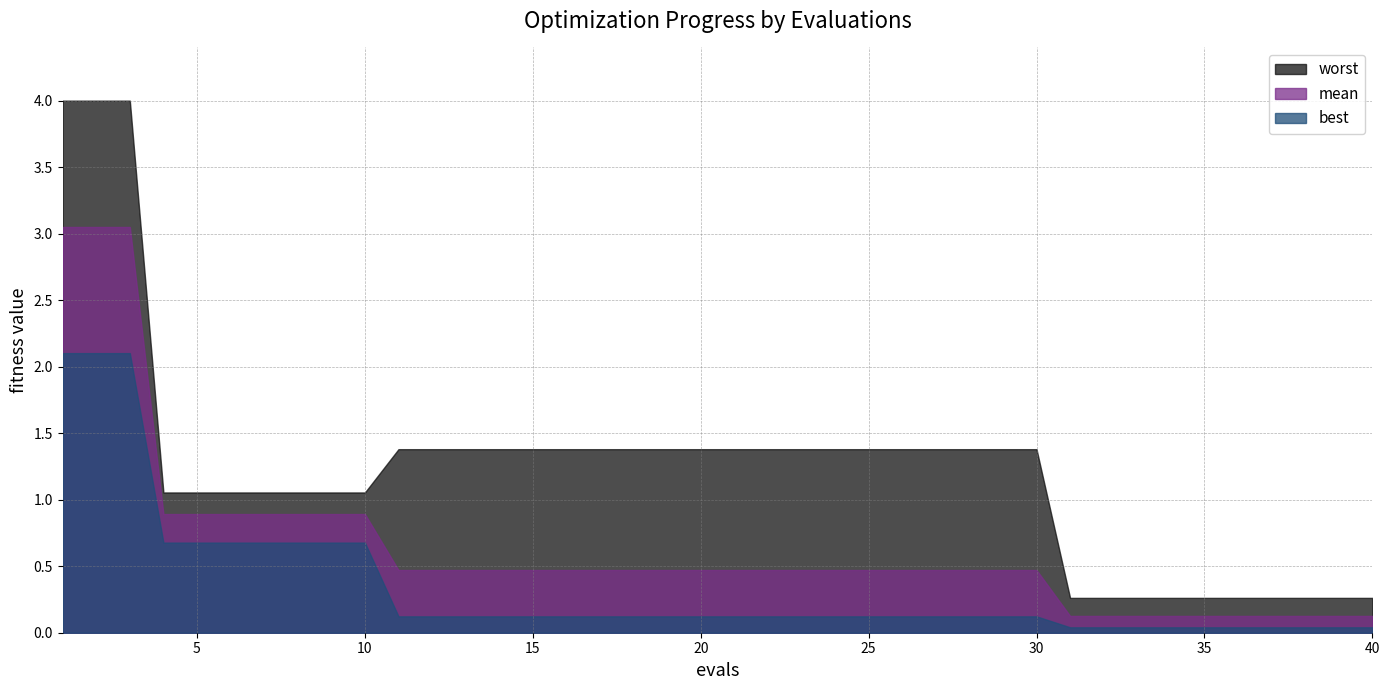

What is the sum of all worst values?

49.6